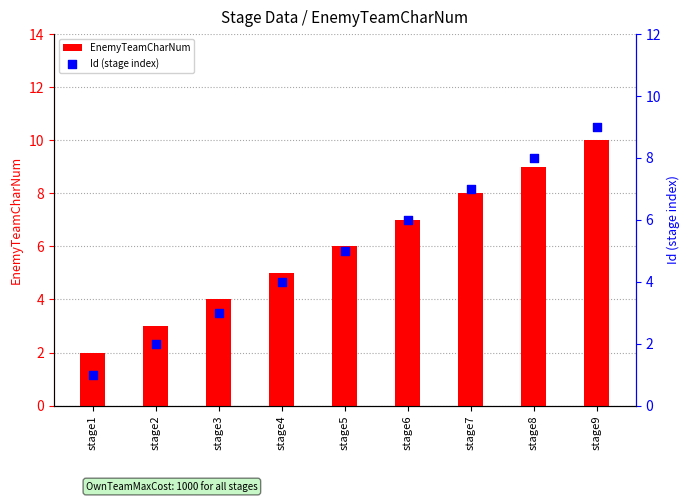

Which series has the widest spread of Y values?

EnemyTeamCharNum